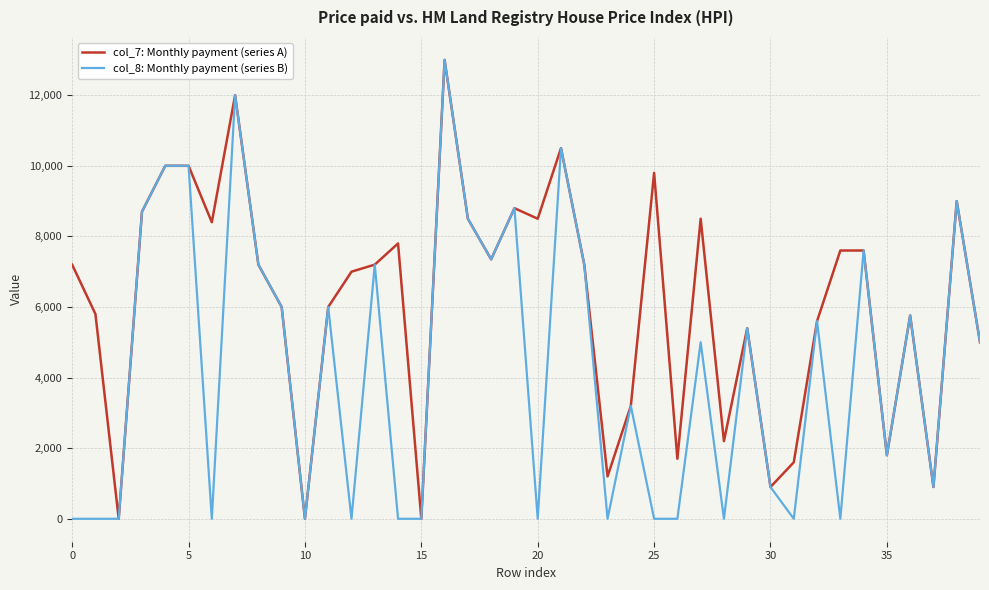

Which series has the largest total across all categories?

col_7: Monthly payment (series A)